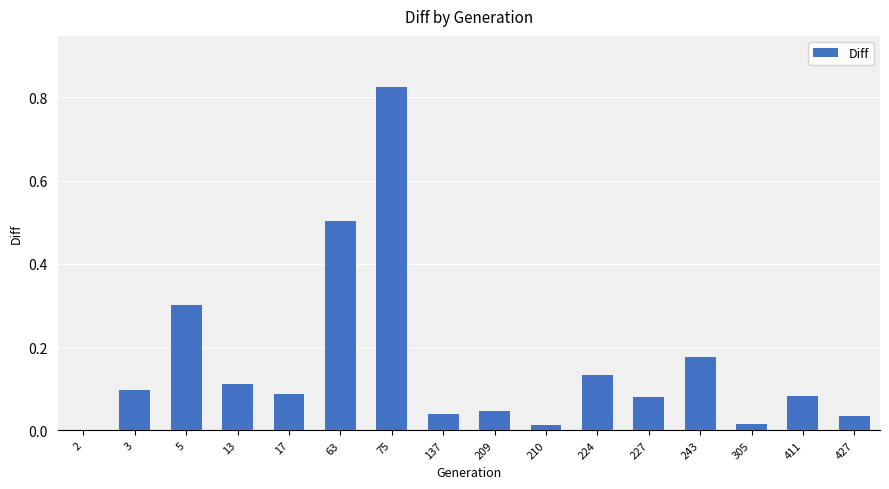

At which category does the chart reach its peak across all series?

75